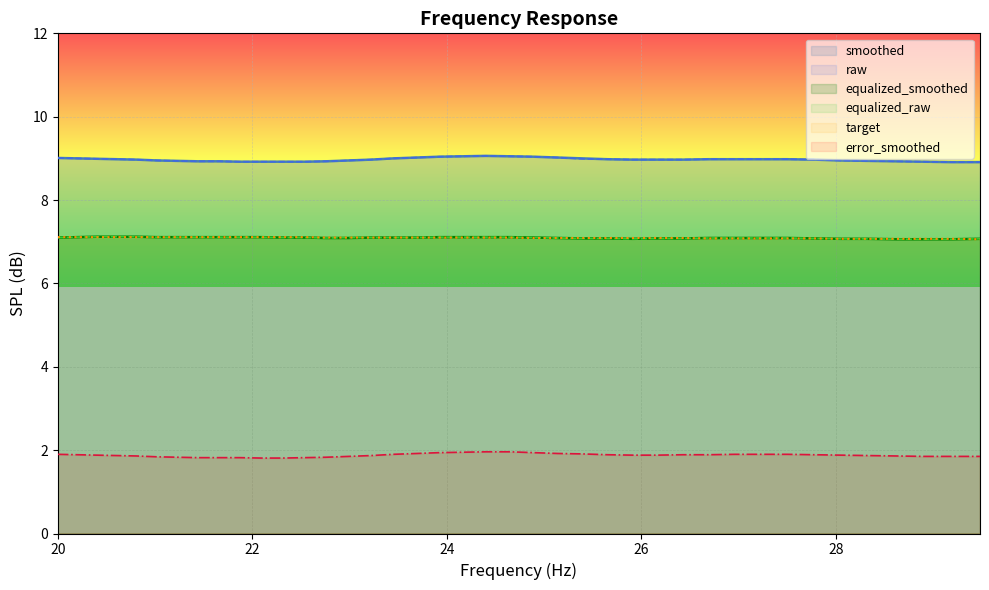

True or false: target and error_smoothed intersect in this chart.

False